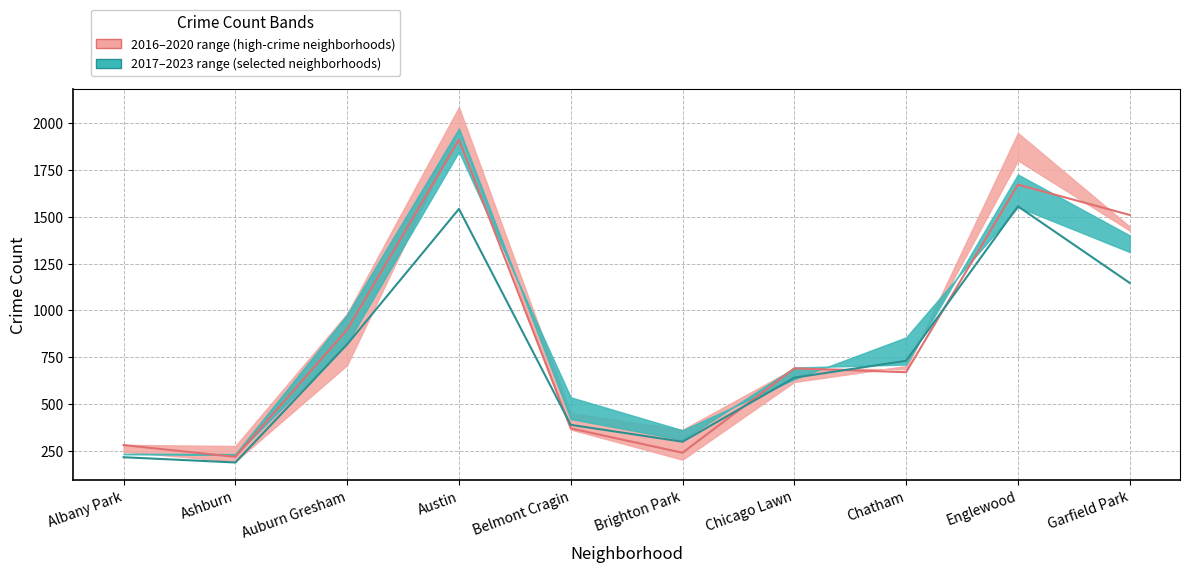

How many values in the 2022 median (selected) series exceed 731?

4